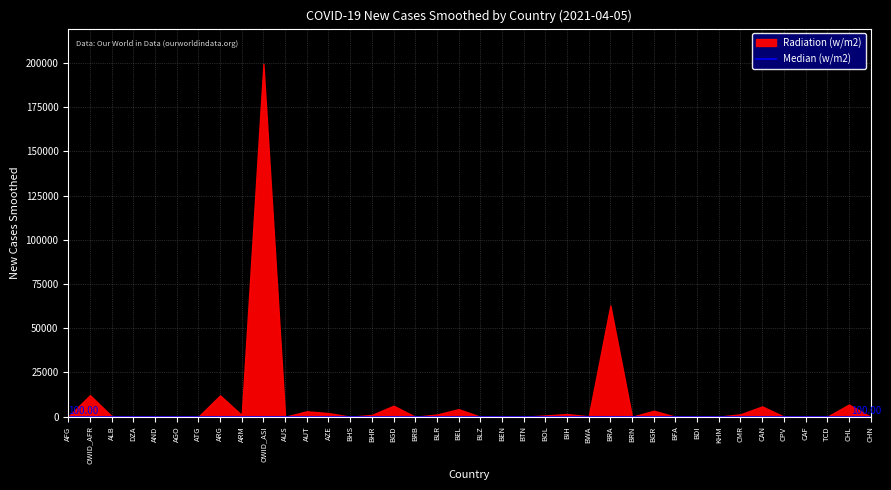

How many data points does each series have?

38